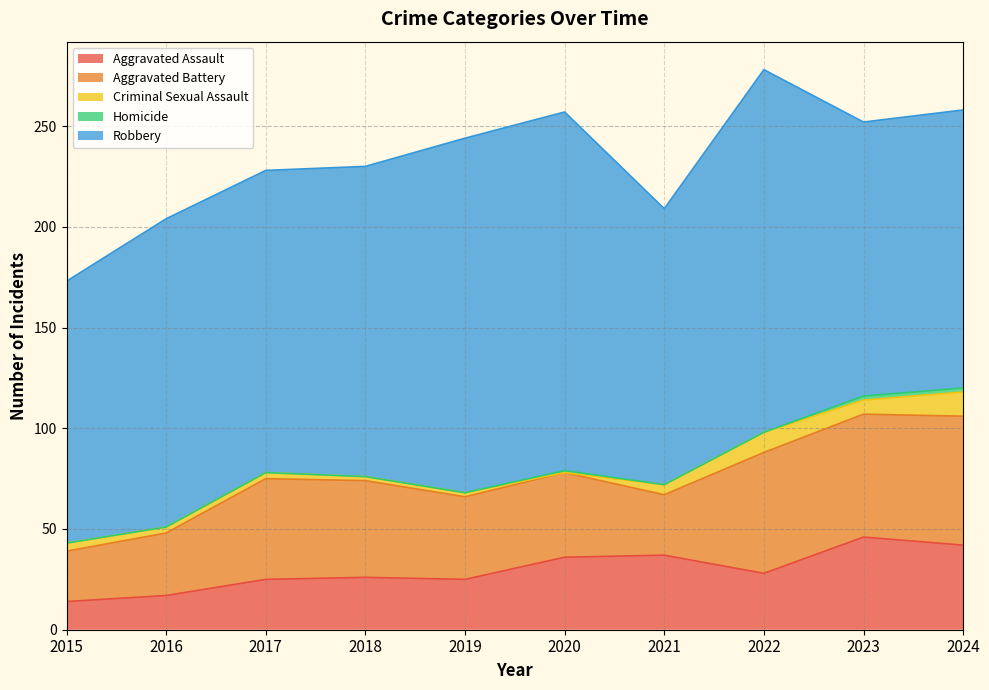

What is the sum of all Aggravated Battery values?

452